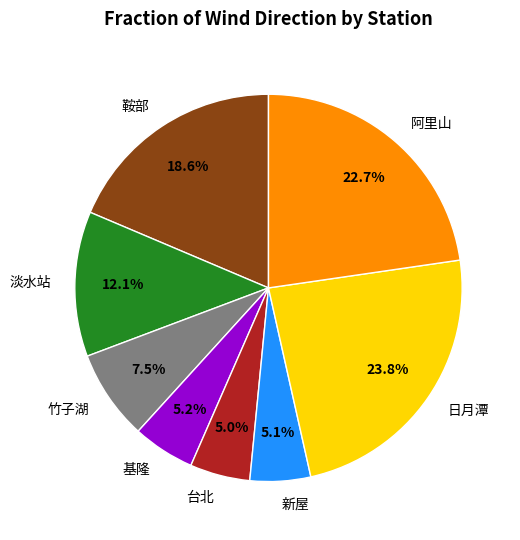

What is the largest slice in the pie chart?

日月潭